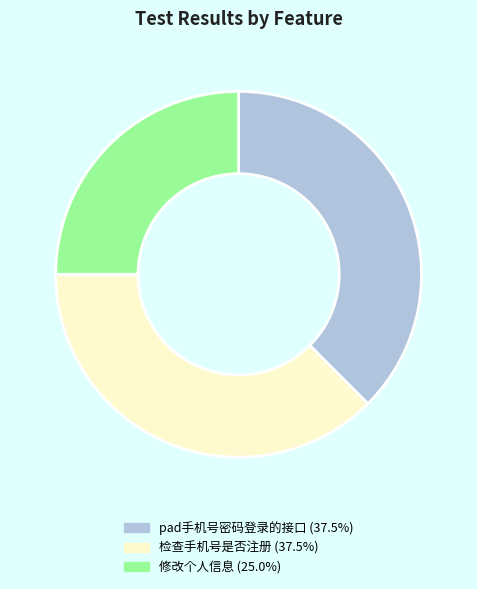

Does any single category account for the majority?

No